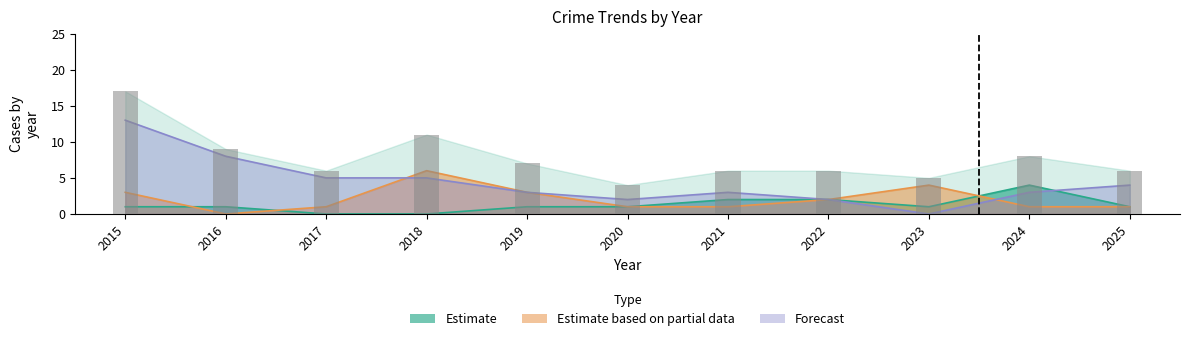

Where does the data first go above 6?

2015